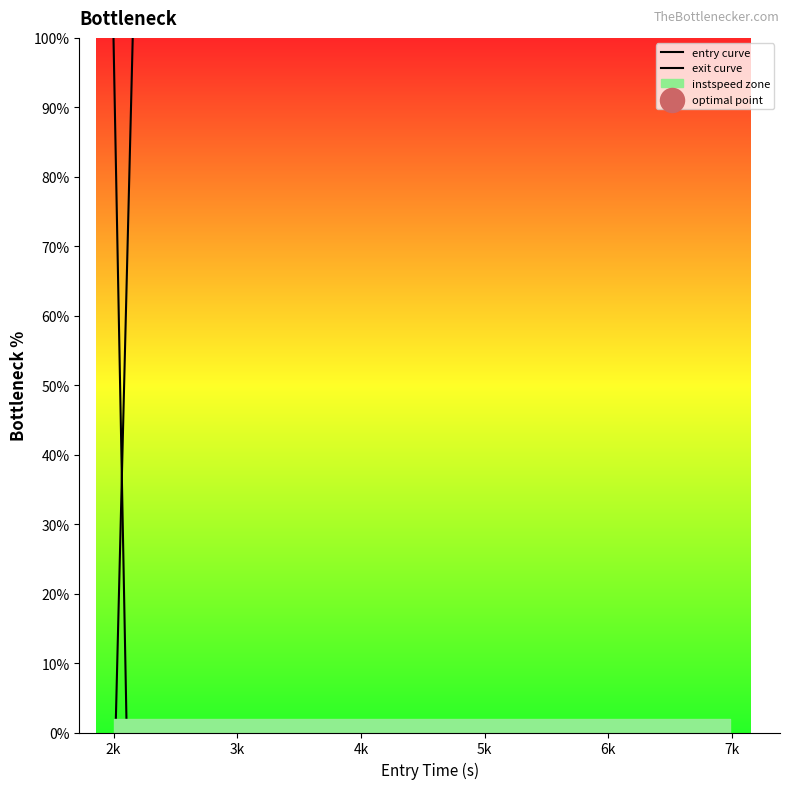

At how many categories does at least one series exceed -5985?

9